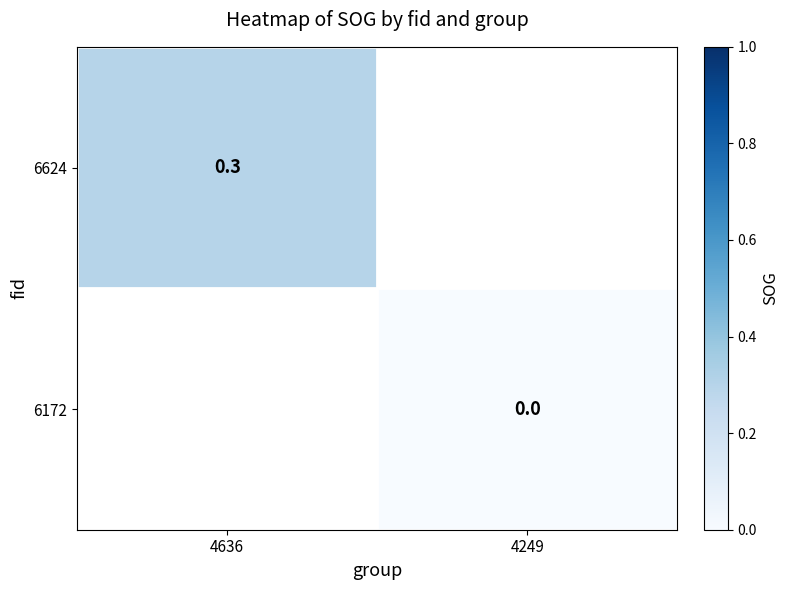

The value of 6624 at 4636 is 0.2. True or false?

False